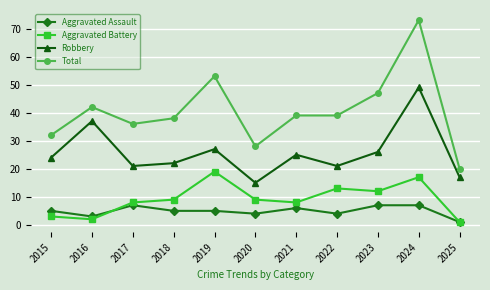

What is the difference between the maximum and minimum values in the Robbery series?

34